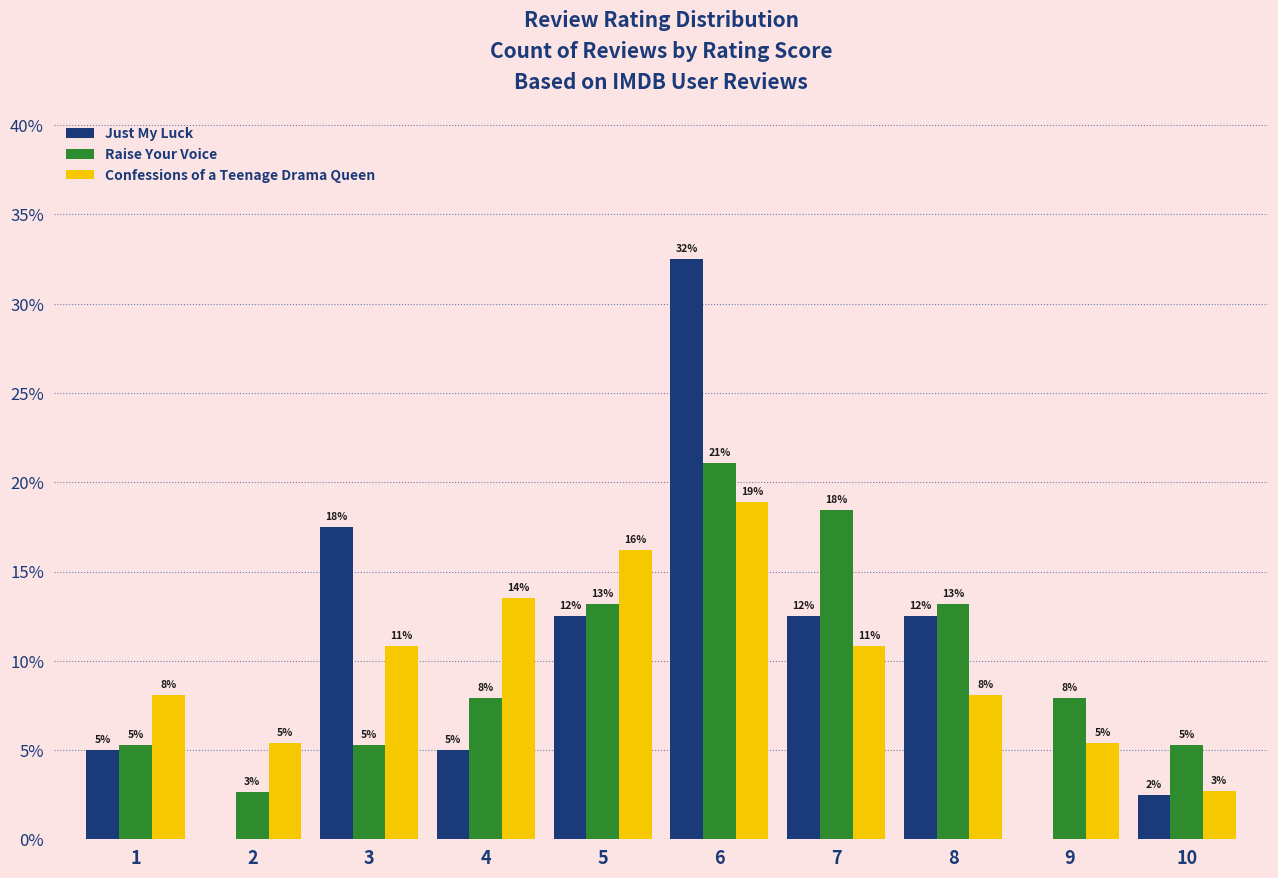

Is the value of Just My Luck at 4 greater than the value of Confessions of a Teenage Drama Queen at 2?

No